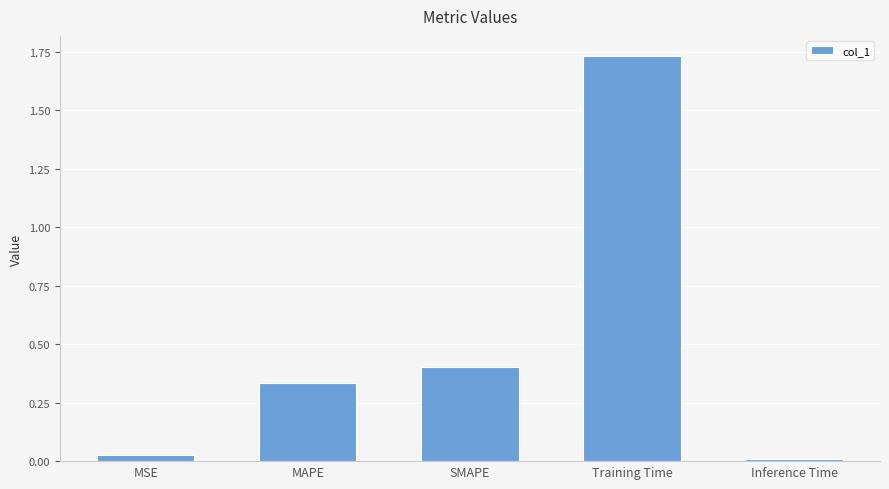

Count the number of categories in the chart.

5